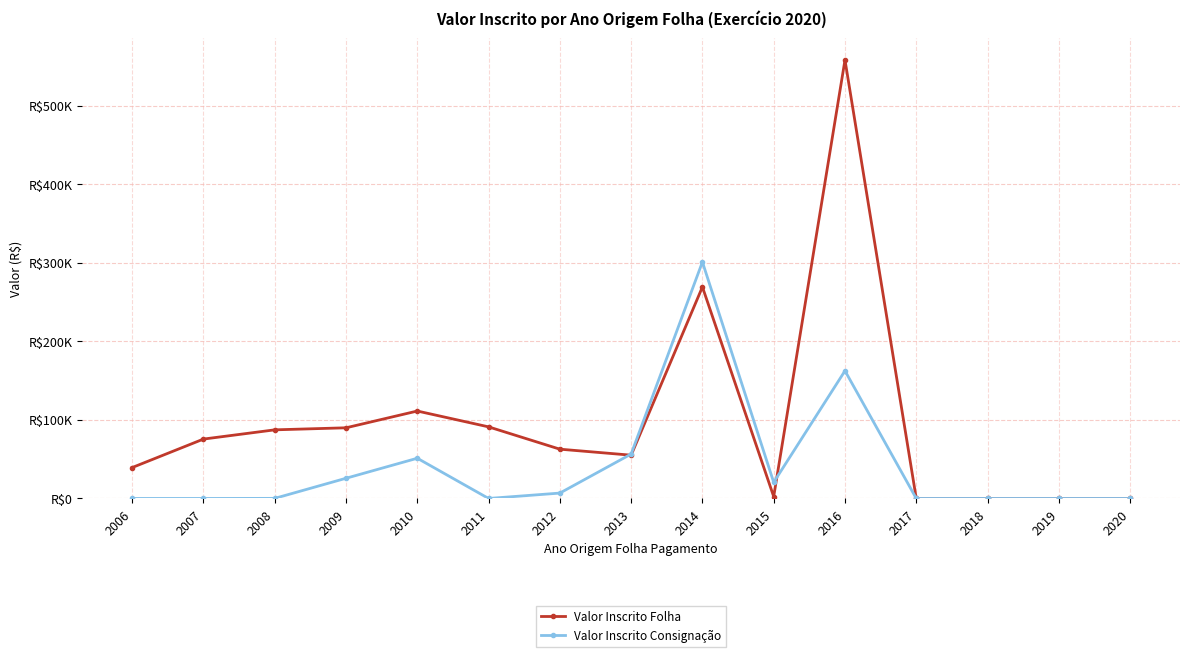

Is it true that Valor Inscrito Consignação equals 133290.2 at 2019?

False